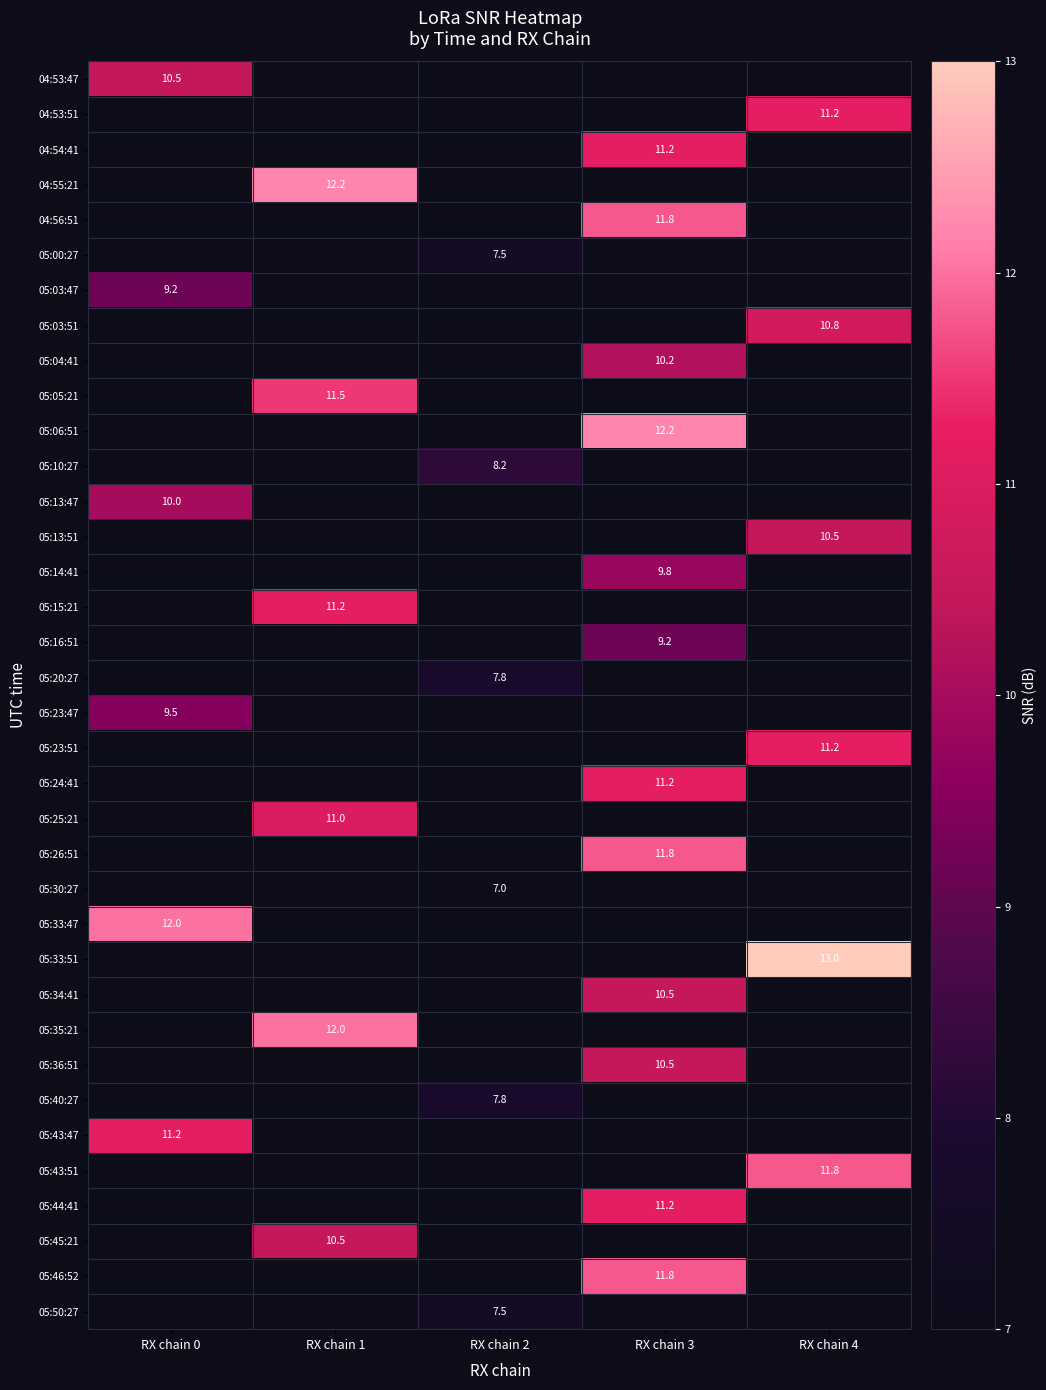

How many categories are shown in the chart?

5